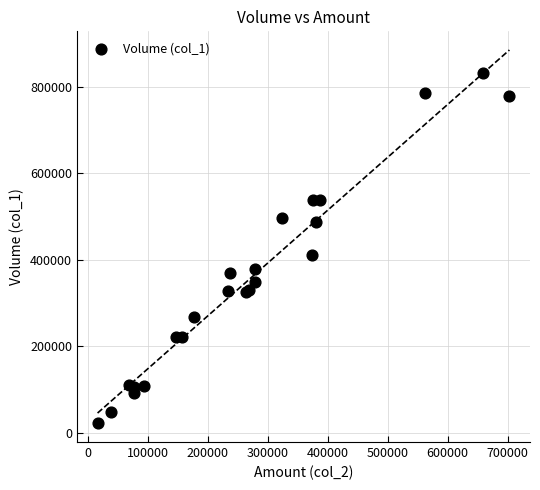

What Y value in the scatter plot is closest to 426500?

411000